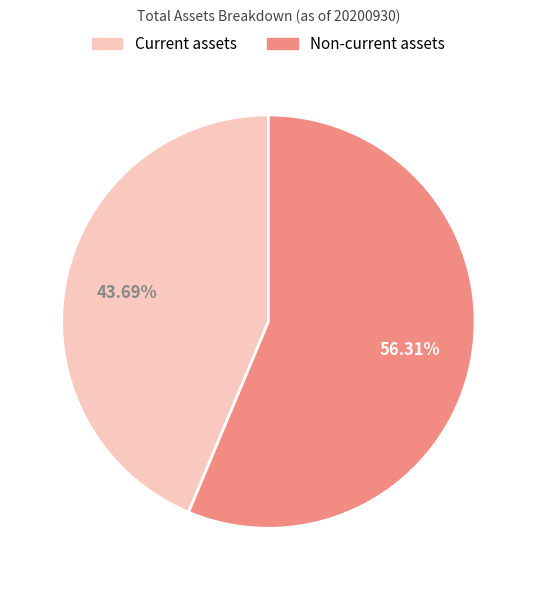

True or false: Non-current assets accounts for 44% of the total.

False